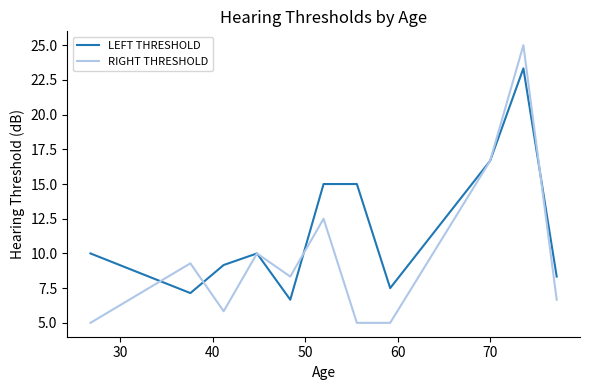

List the series in order of their peak value, lowest first.

LEFT THRESHOLD, RIGHT THRESHOLD